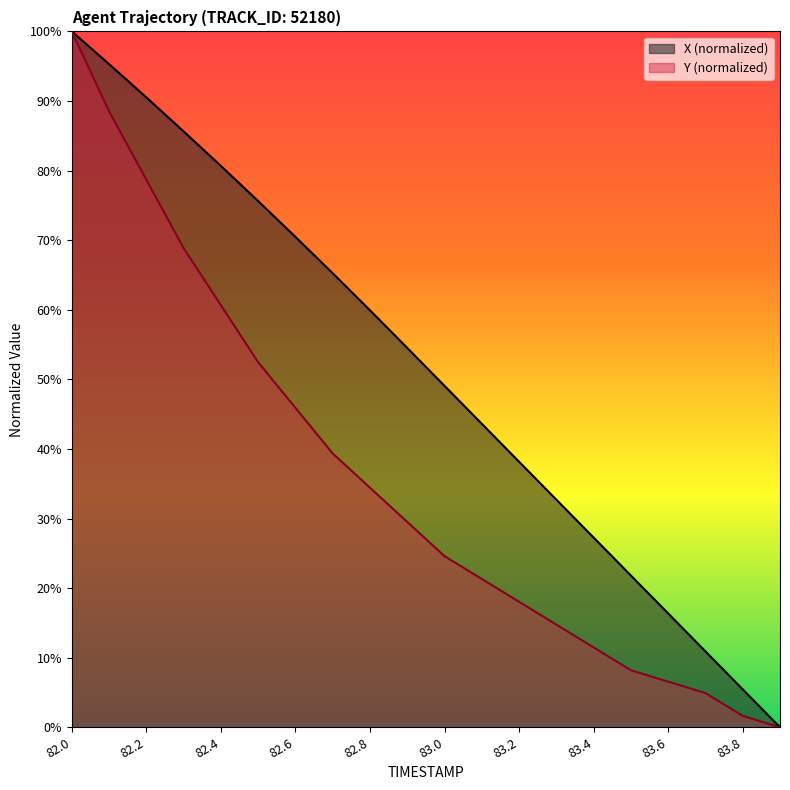

Is it true that Y equals 5.4 at 83.5?

False